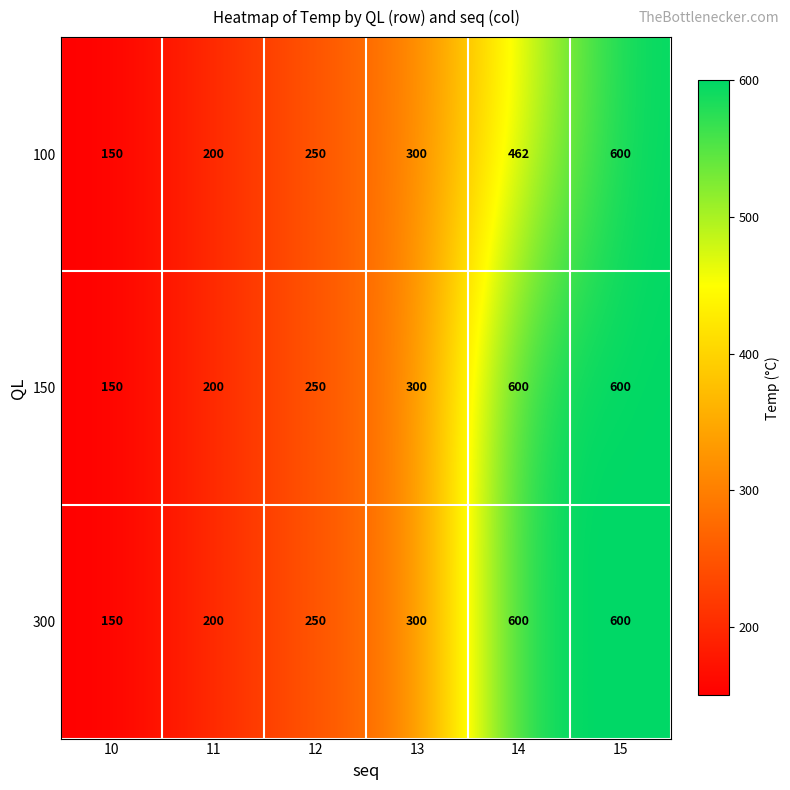

True or false: 150 has a value of 808 at 15.

False